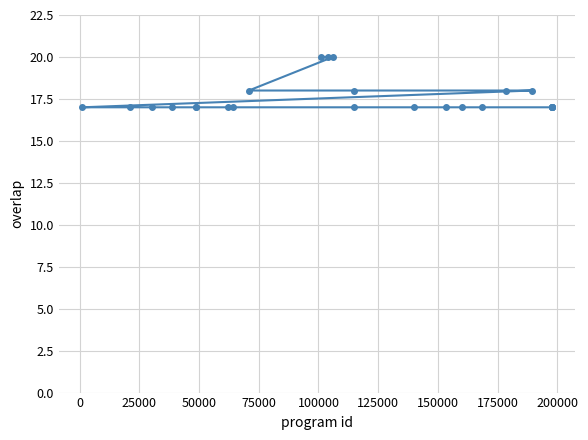

What is the value of the 8th point from the left?

17